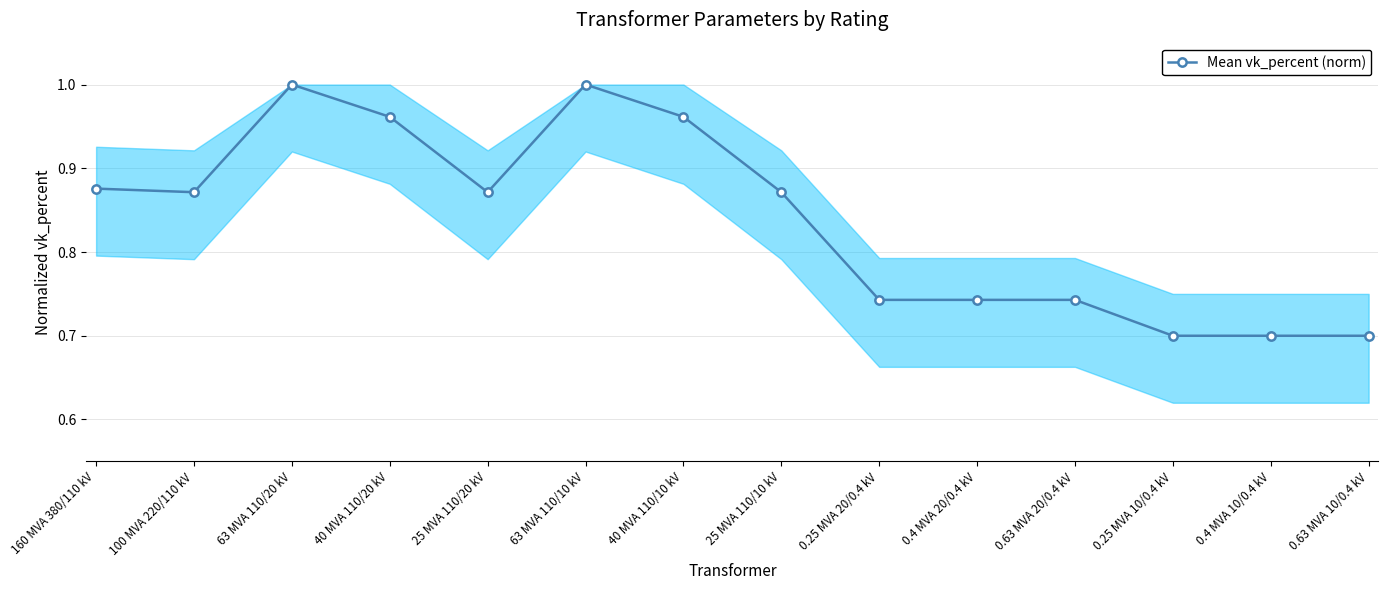

True or false: the data shows 1.5 at 25 MVA 110/20 kV.

False